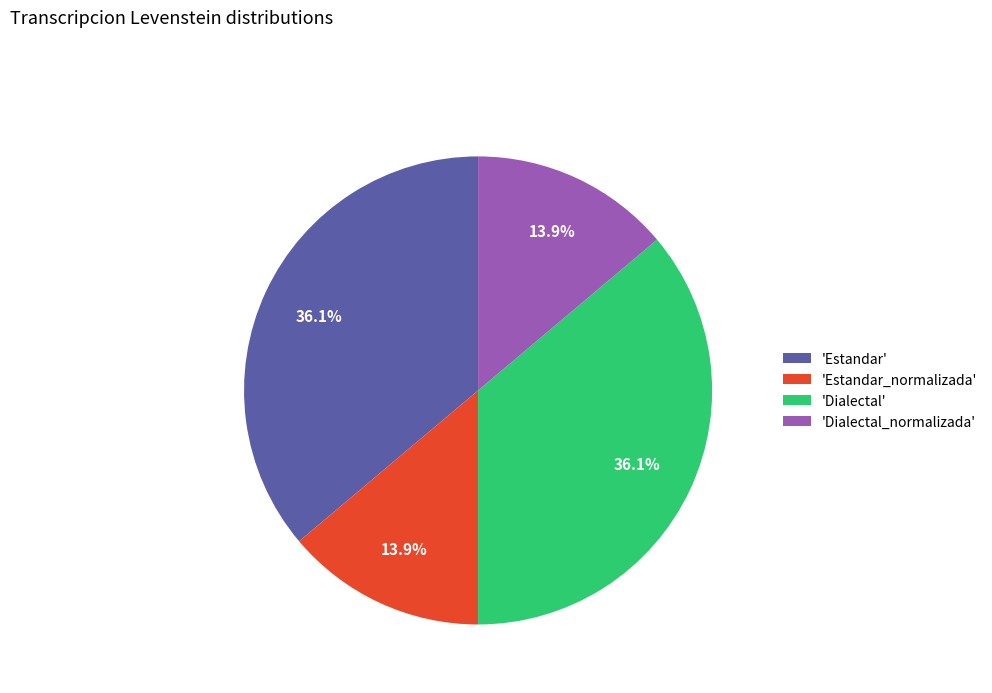

What is the ratio of the value at 'Estandar' to the value at 'Estandar_normalizada'?

2.6